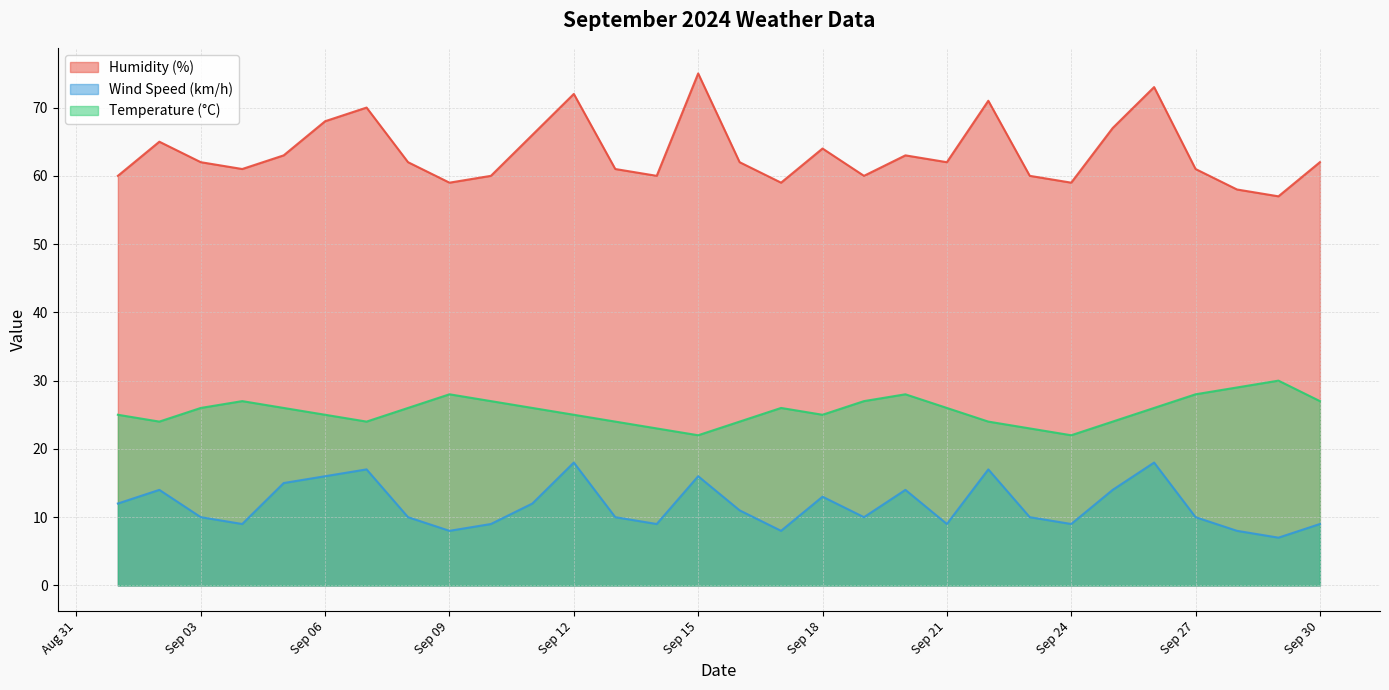

Which series has the widest spread of values?

Humidity (%)